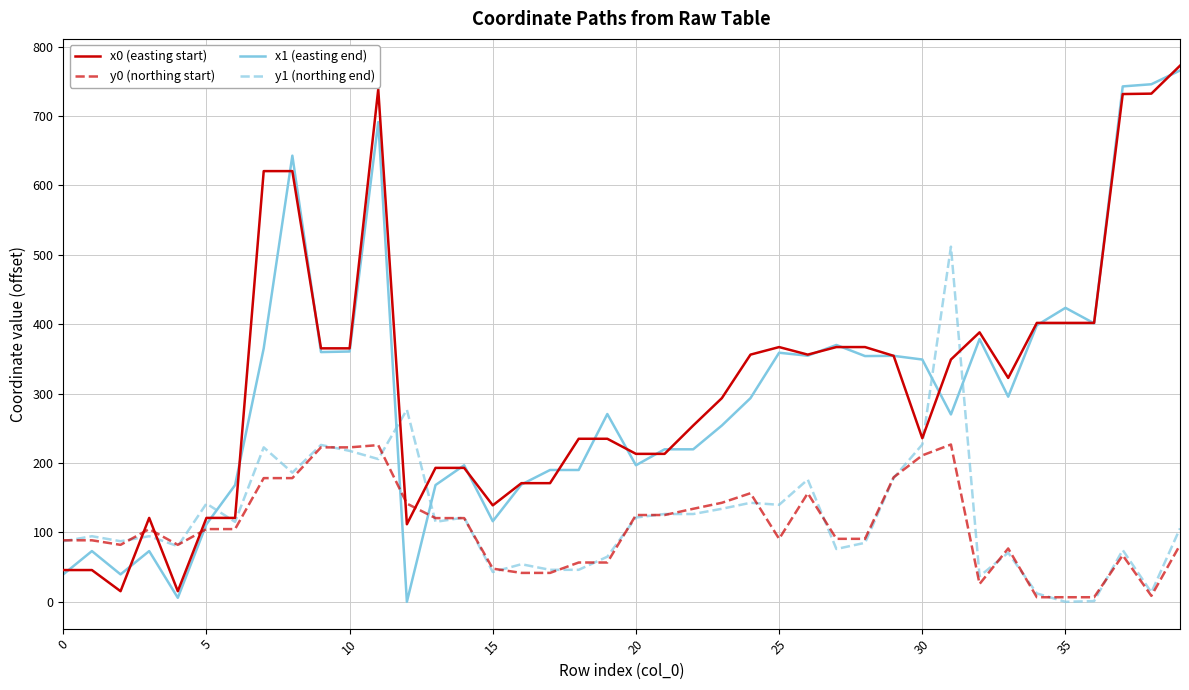

What is the maximum value shown in the chart?

772.4